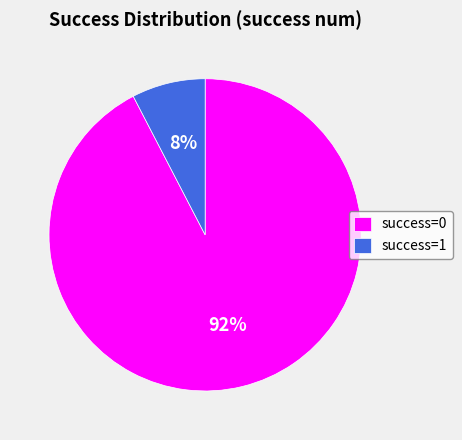

What is the largest slice in the pie chart?

success=0